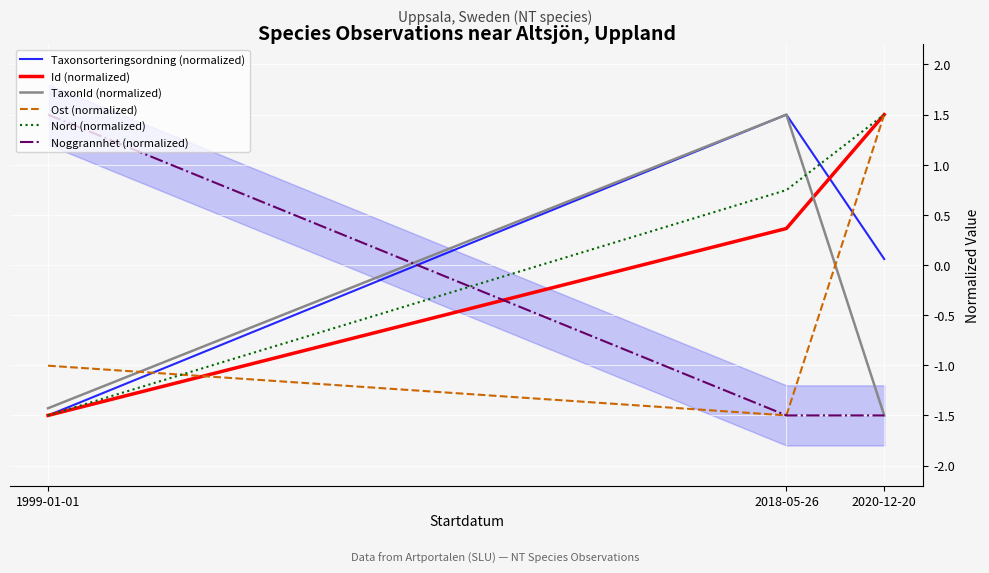

What is the total value across all series at 2020-12-20?

1.6